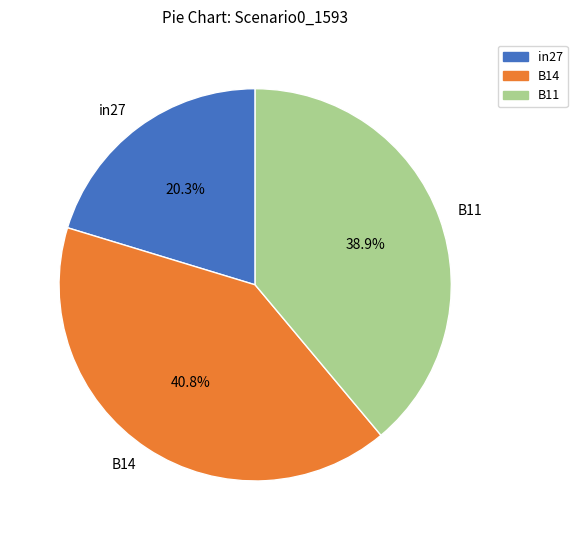

To the nearest percent, what percentage of the pie is B11?

39%